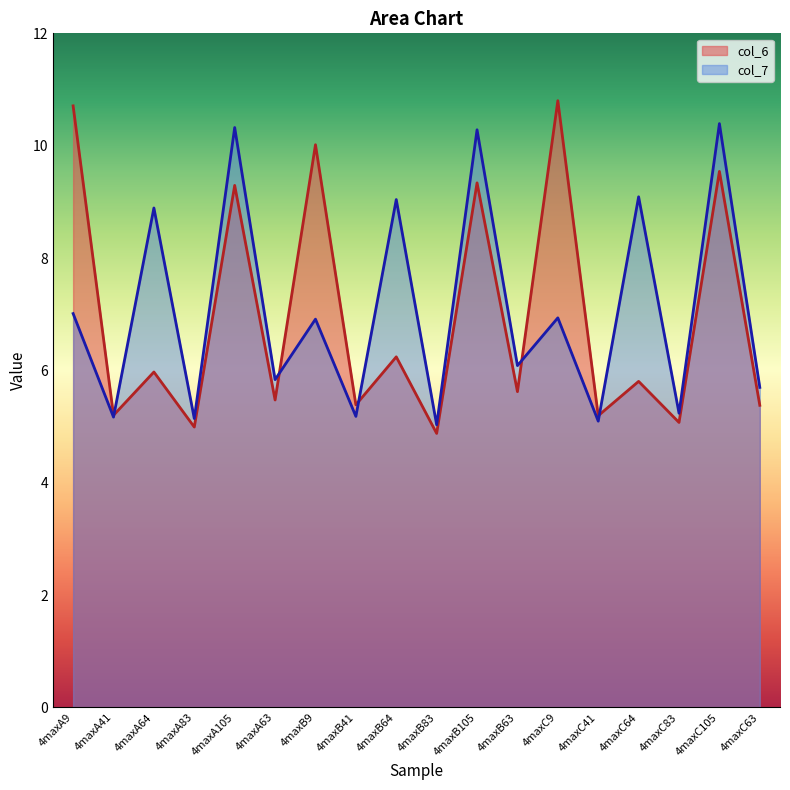

How many intersections are there between col_7 and col_6?

5